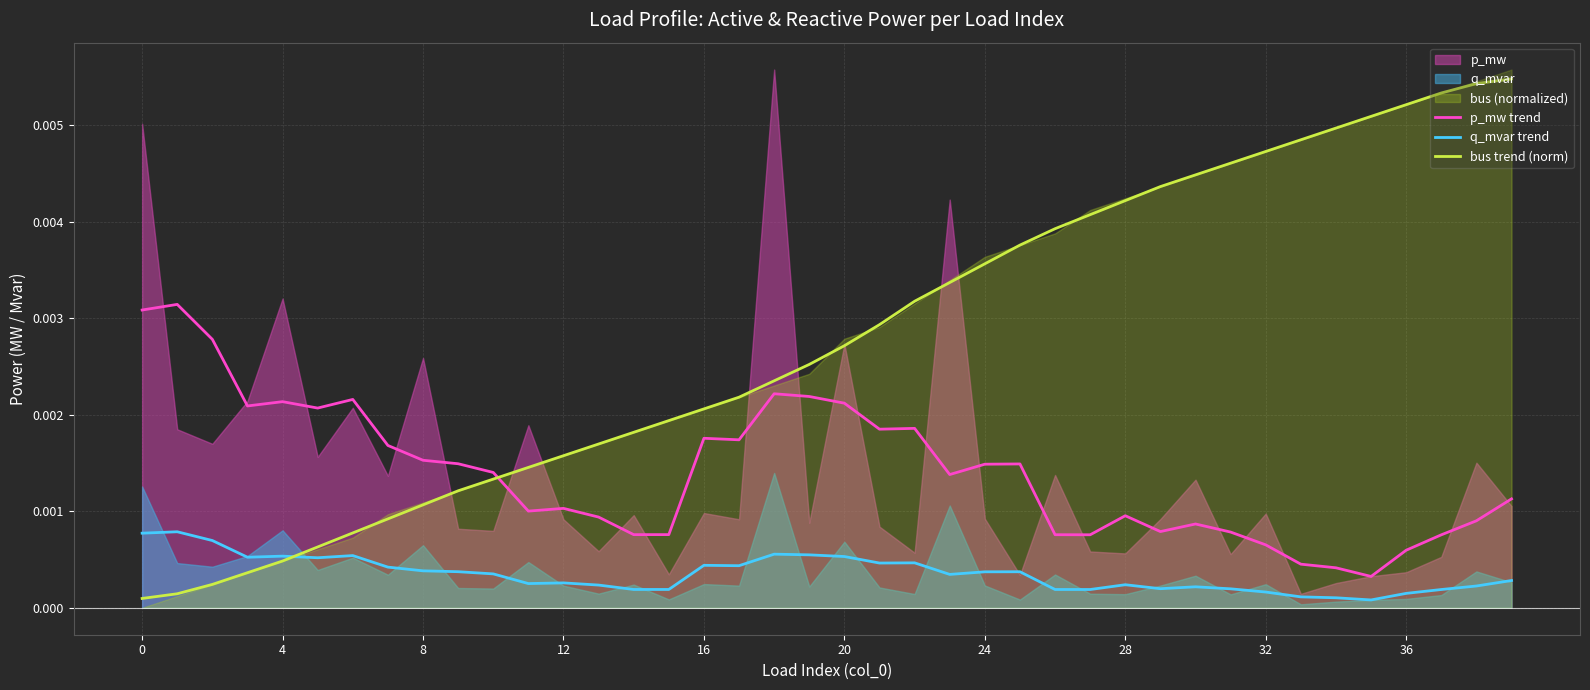

Where is q_mvar trend nearest to the value 0?

35